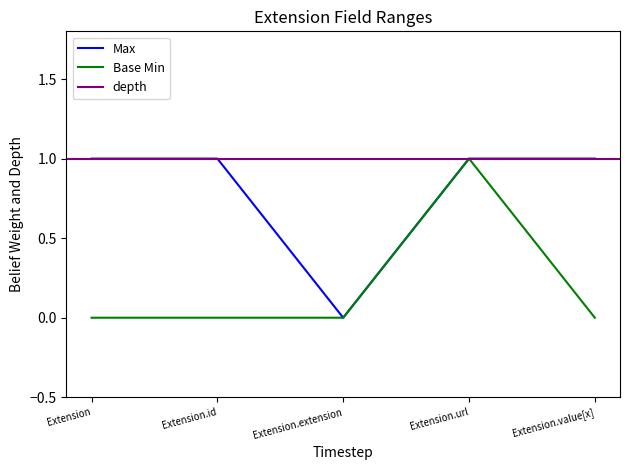

The value of Max at Extension.id is 1. True or false?

True